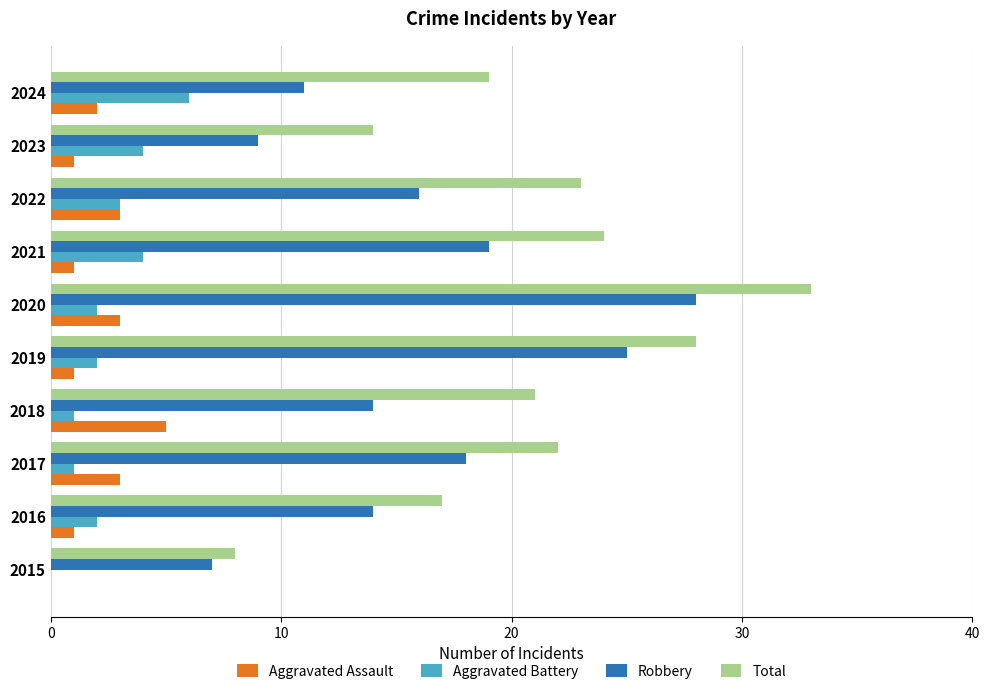

What are all the series names shown in the legend?

Aggravated Assault, Aggravated Battery, Robbery, Total